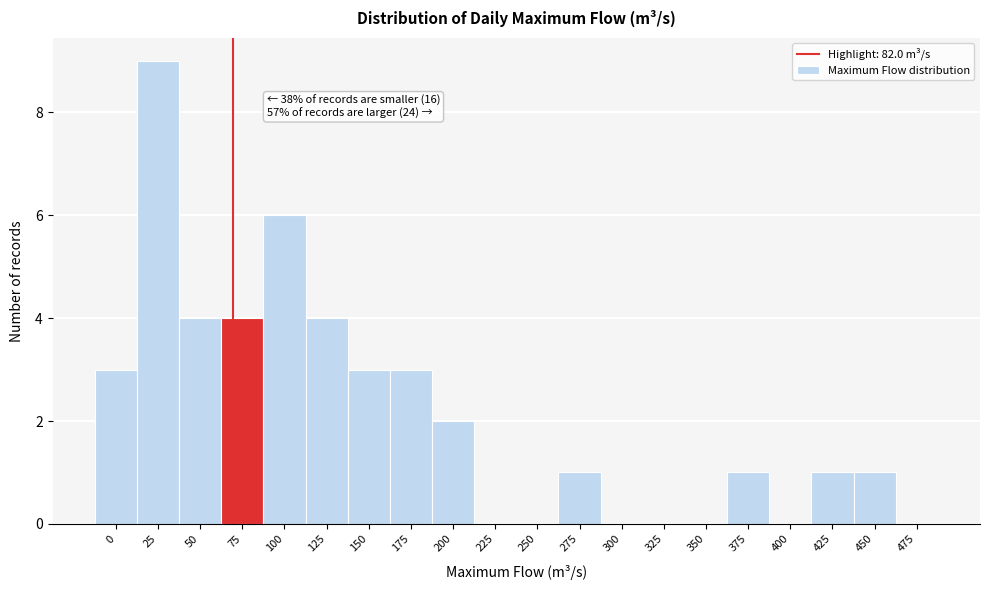

Reading left to right, extract all data points from this chart.

0=3	25=9	50=4	75=4	100=6	125=4	150=3	175=3	200=2	225=0	250=0	275=1	300=0	325=0	350=0	375=1	400=0	425=1	450=1	475=0